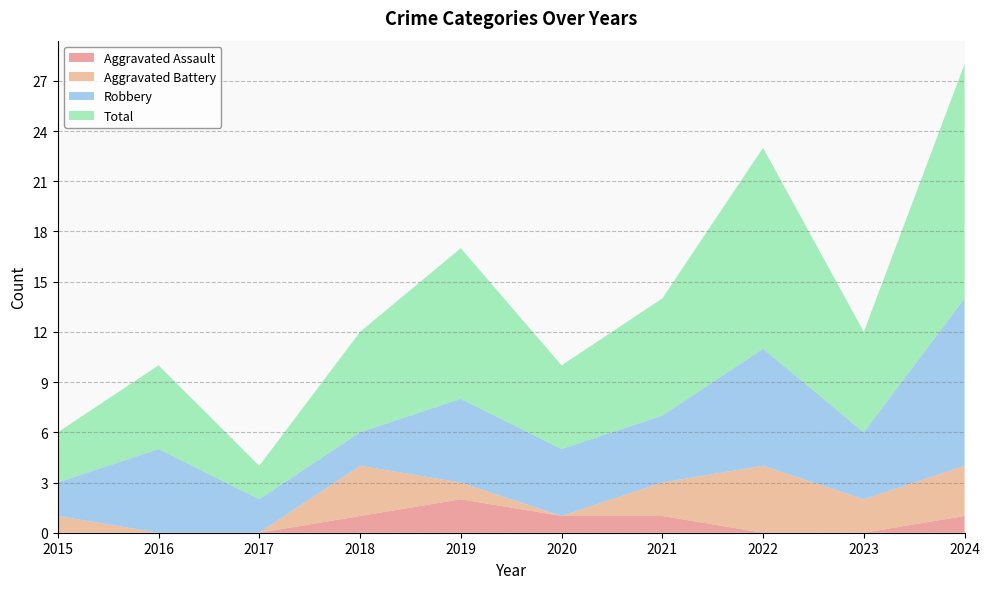

Reading right to left, extract all data points from this chart.

Aggravated Assault: 1	0	0	1	1	2	1	0	0	0
Aggravated Battery: 3	2	4	2	0	1	3	0	0	1
Robbery: 10	4	7	4	4	5	2	2	5	2
Total: 14	6	12	7	5	9	6	2	5	3